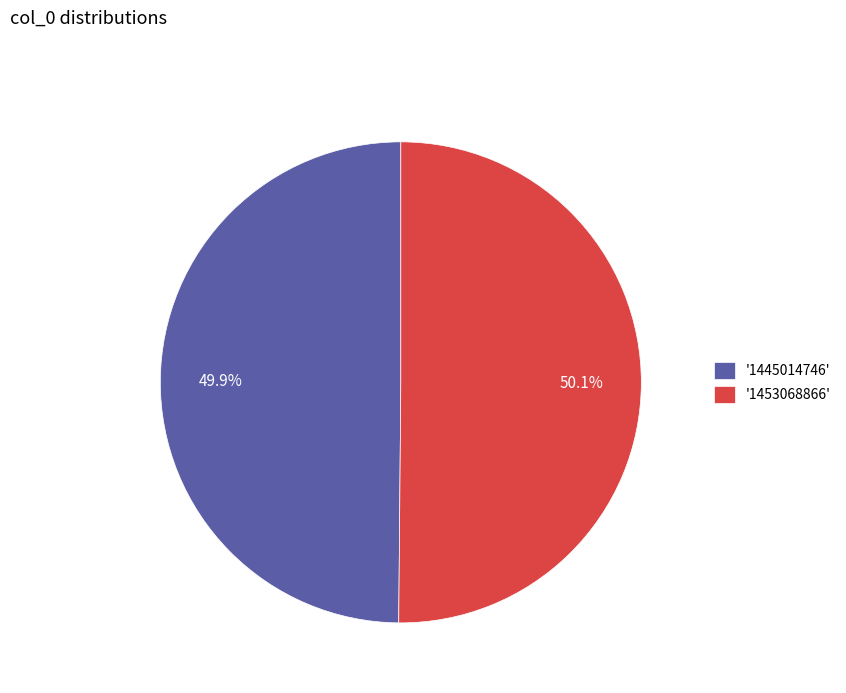

Is there a majority slice in this chart?

Yes